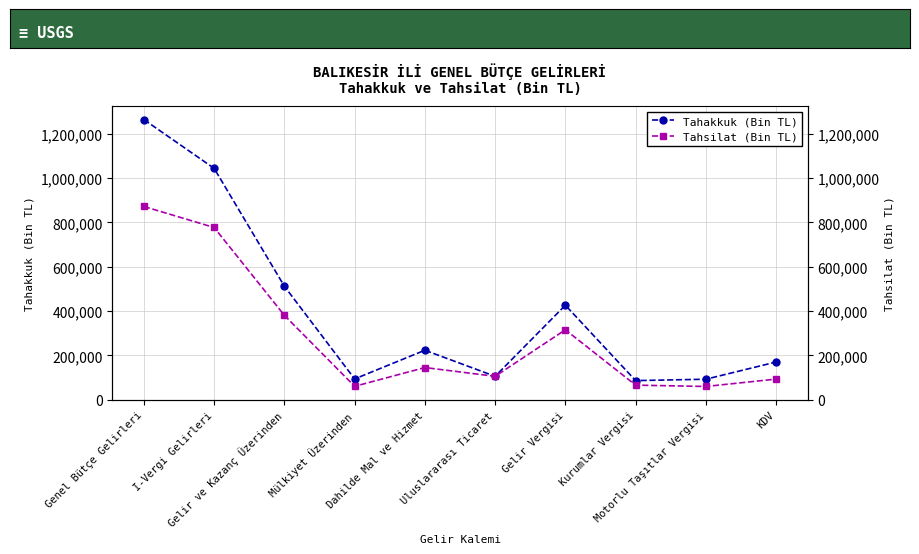

Which series has the largest range (max minus min)?

Tahakkuk (Bin TL)